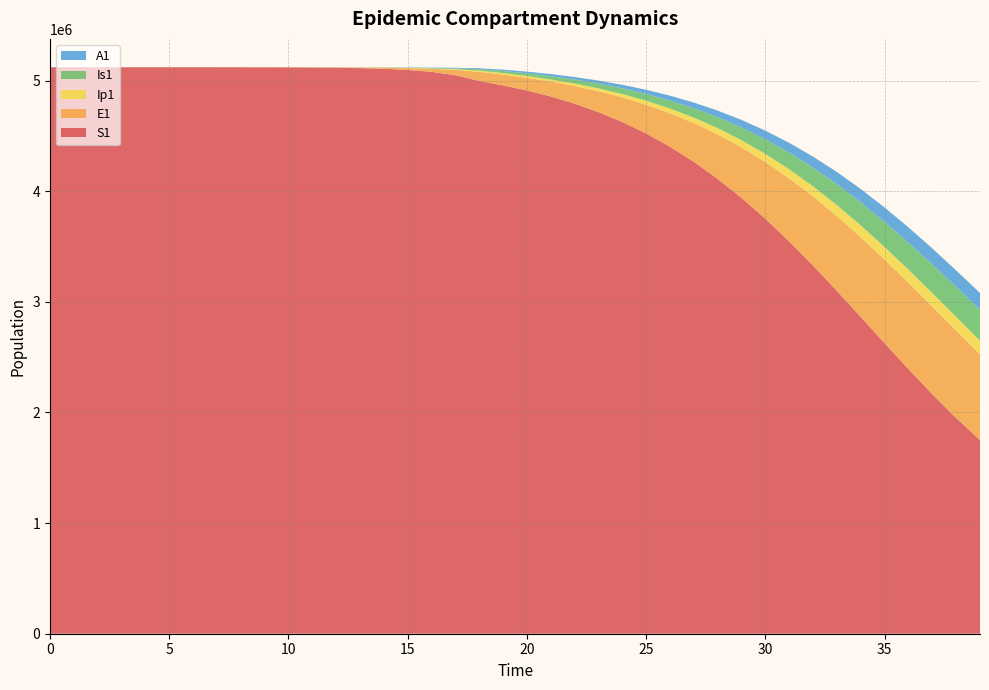

Reading right to left, transcribe all the data shown in this chart.

S1: 39=1750203.3	38=1950600.1	37=2165656.0	36=2392194.7	35=2626213.4	34=2863163.8	33=3098312.4	32=3327122.7	31=3545594.0	30=3750507.7	29=3939557.6	28=4111365.3	27=4265403.5	26=4401858.9	25=4521466.1	24=4625339.7	23=4714819.6	22=4791334.0	21=4856273.2	20=4910845.2	19=4955852.3	18=4997291.1	17=5048522.1	16=5078580.9	15=5096131.3	14=5106349.2	13=5112288.3	12=5115737.1	11=5117738.6	10=5118899.8	9=5119573.4	8=5119964.0	7=5120190.6	6=5120322.0	5=5120398.2	4=5120442.4	3=5120468.1	2=5120483.3	1=5120492.7	0=5120500.0
E1: 39=776083.0	38=789897.4	37=791125.1	36=779439.5	35=755367.7	34=720238.6	33=676021.0	32=625085.9	31=569940.8	30=512986.9	29=456332.3	28=401679.7	27=350285.3	26=302974.8	25=260198.7	24=222107.8	23=188637.4	22=159597.5	21=134778.1	20=114108.4	19=97952.7	18=81783.6	17=47849.9	16=27892.4	15=16223.7	14=9424.7	13=5471.0	12=3174.6	11=1841.6	10=1068.2	9=619.5	8=359.3	7=208.4	6=120.8	5=70.1	4=40.6	3=23.4	2=13.2	1=6.4	0=0.0
Ip1: 39=123193.0	38=123724.4	37=122270.4	36=118886.4	35=113751.6	34=107147.7	33=99426.1	32=90968.1	31=82147.6	30=73300.5	29=64704.6	28=56570.6	27=49042.3	26=42203.9	25=36090.5	24=30701.3	23=26012.6	22=21991.4	21=18605.8	20=15819.4	19=13507.7	18=10034.7	17=5857.3	16=3409.7	15=1981.7	14=1150.7	13=667.8	12=387.4	11=224.7	10=130.3	9=75.6	8=43.8	7=25.4	6=14.7	5=8.5	4=4.9	3=2.7	2=1.4	1=0.5	0=0.0
Is1: 39=277785.5	38=269937.4	37=258456.5	36=243884.9	35=226907.6	34=208284.1	33=188778.4	32=169097.3	31=149845.4	30=131499.3	29=114400.8	28=98763.9	27=84692.0	26=72199.8	25=61234.1	24=51692.9	23=43435.4	22=36283.3	21=30004.2	20=24277.9	19=18677.5	18=13161.3	17=7661.7	16=4453.1	15=2585.8	14=1500.7	13=870.7	12=505.2	11=293.1	10=170.1	9=98.8	8=57.5	7=33.6	6=19.8	5=11.9	4=7.5	3=5.1	2=4.1	1=4.1	0=5.0
A1: 39=152415.9	38=149912.3	37=145247.2	36=138635.0	35=130395.6	34=120920.9	33=110635.8	32=99958.5	31=89268.3	30=78882.8	29=69046.0	28=59927.4	27=51628.0	26=44190.4	25=37612.0	24=31856.7	23=26864.7	22=22558.9	21=18843.7	20=15590.9	19=12595.3	18=9107.3	17=5308.8	16=3087.9	15=1793.8	14=1041.3	13=604.2	12=350.5	11=203.2	10=117.8	9=68.3	8=39.5	7=22.8	6=13.1	5=7.4	4=4.1	3=2.1	2=1.0	1=0.3	0=0.0